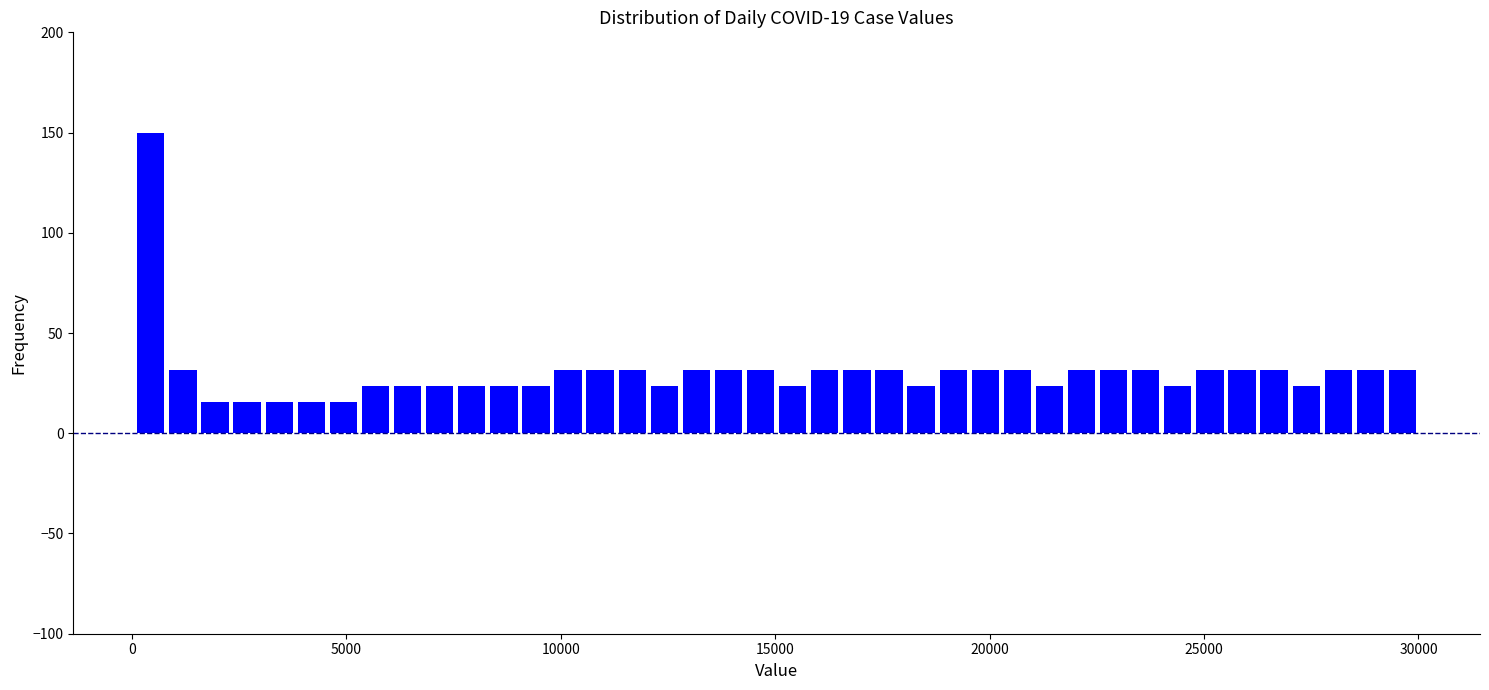

Around what value on the x-axis is the tallest bar? Give the approximate position of its centre, as read against the axis.

500